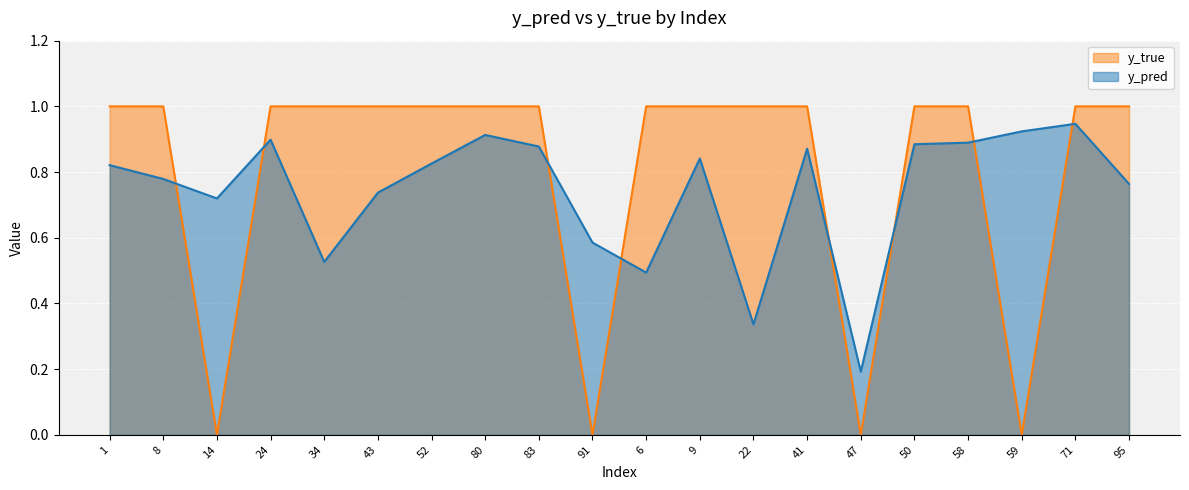

Which series has the largest total across all categories?

y_true